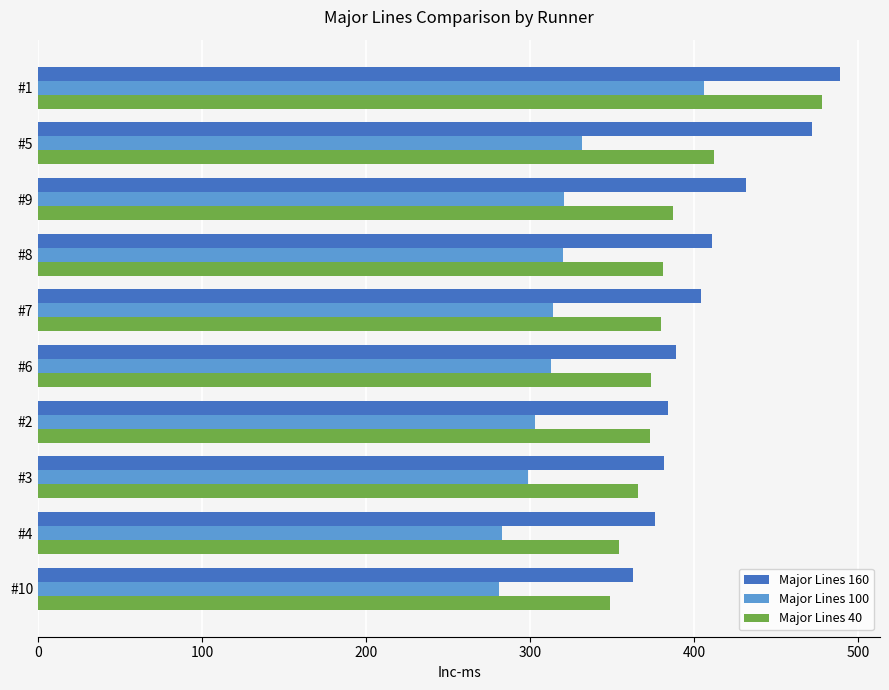

Which series has the widest spread of values?

Major Lines 40